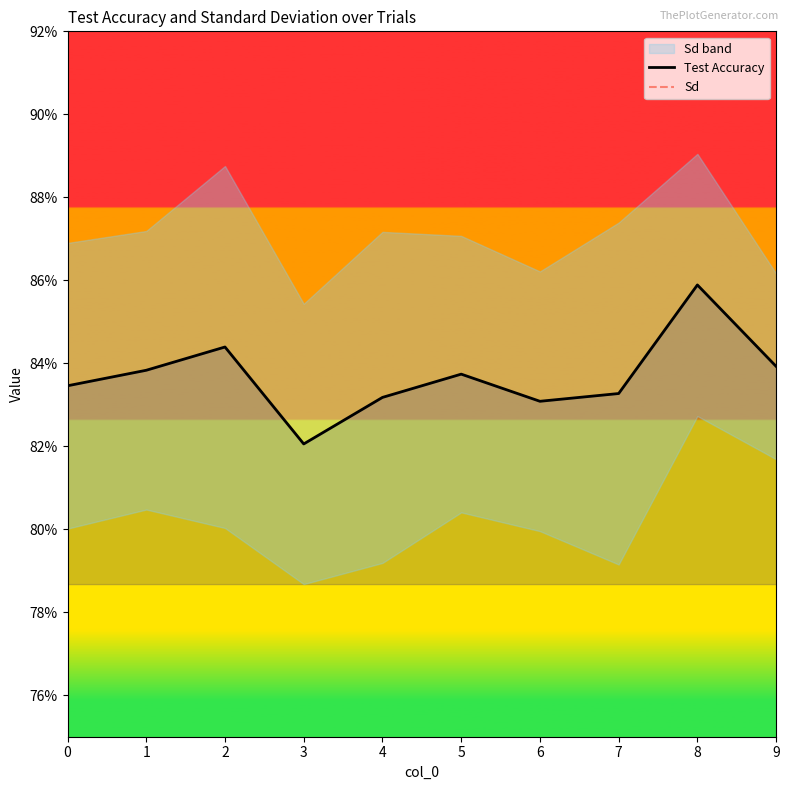

Where is Sd nearest to the value 0?

9